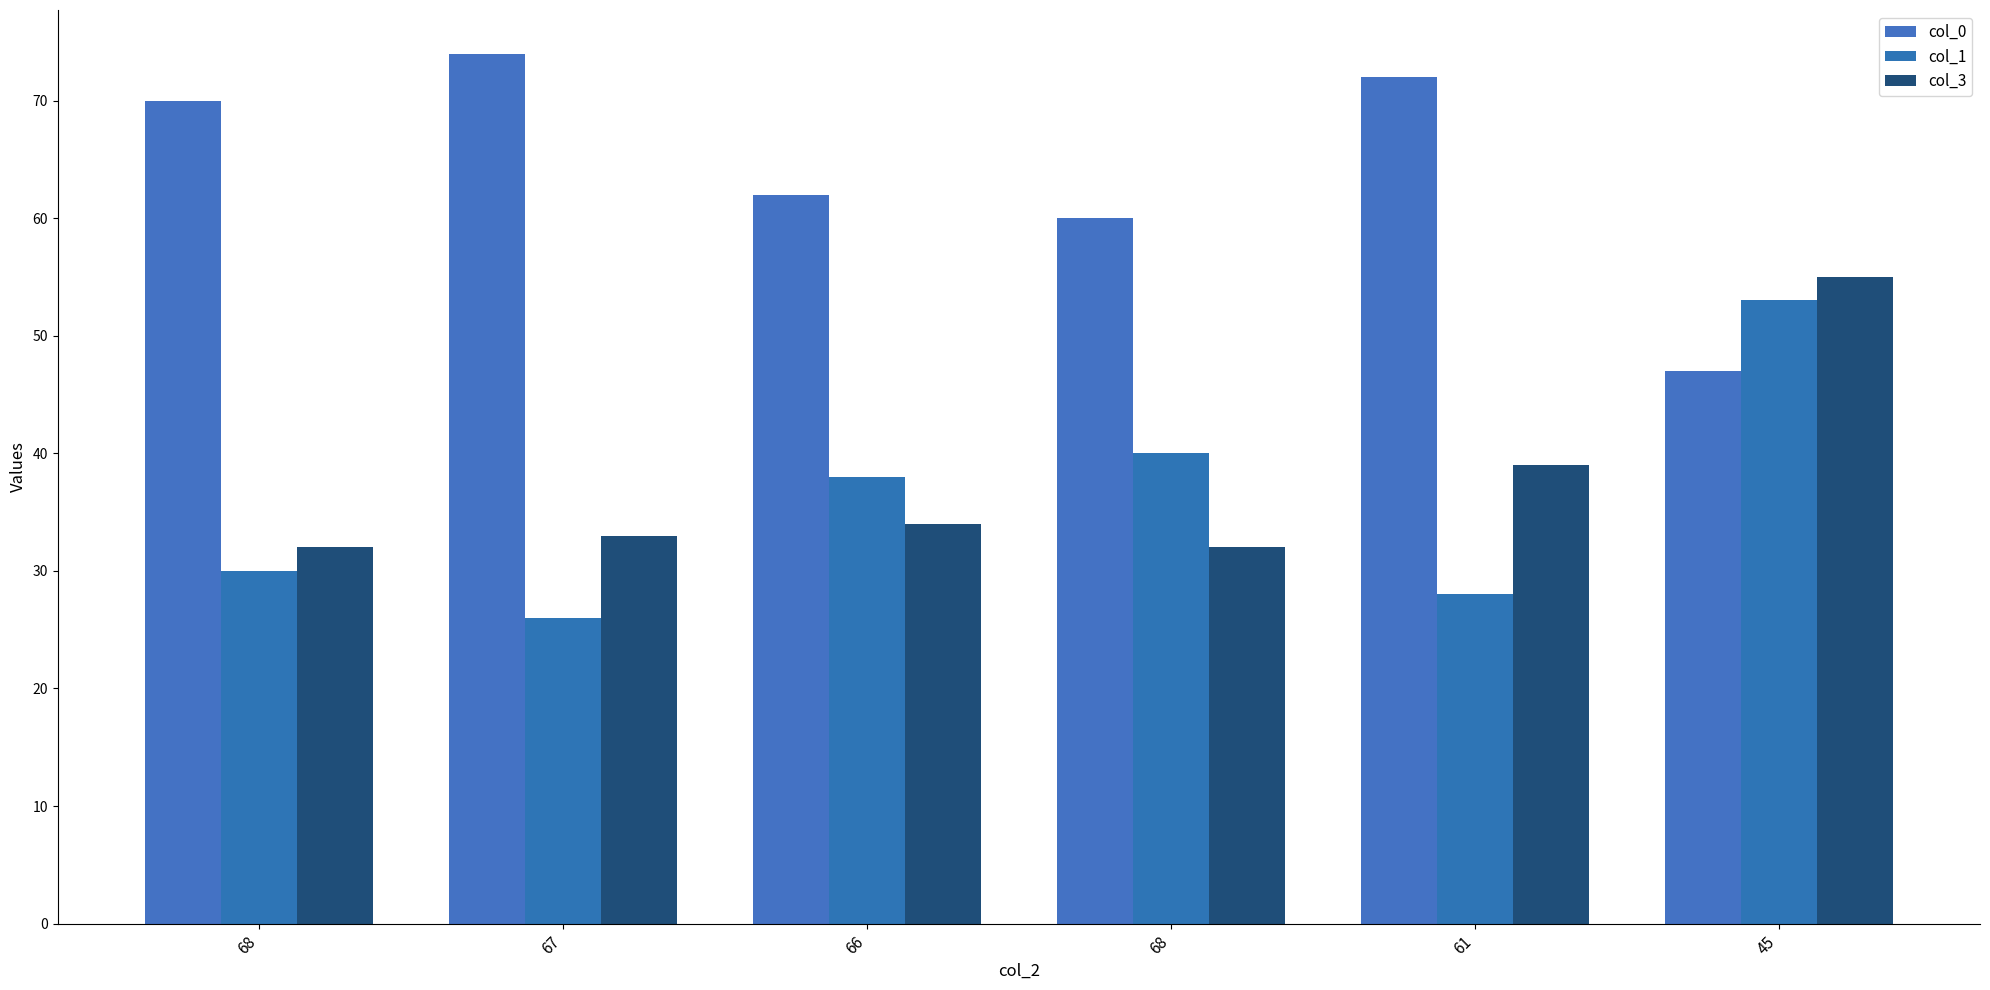

How many values in the col_1 series are below 38?

3